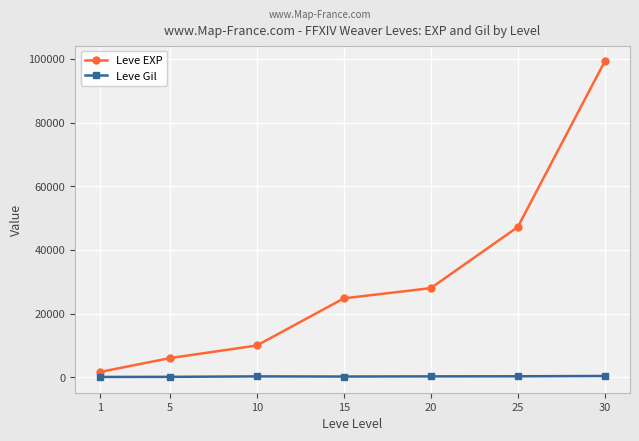

What is the average value of the Leve EXP series?

30990